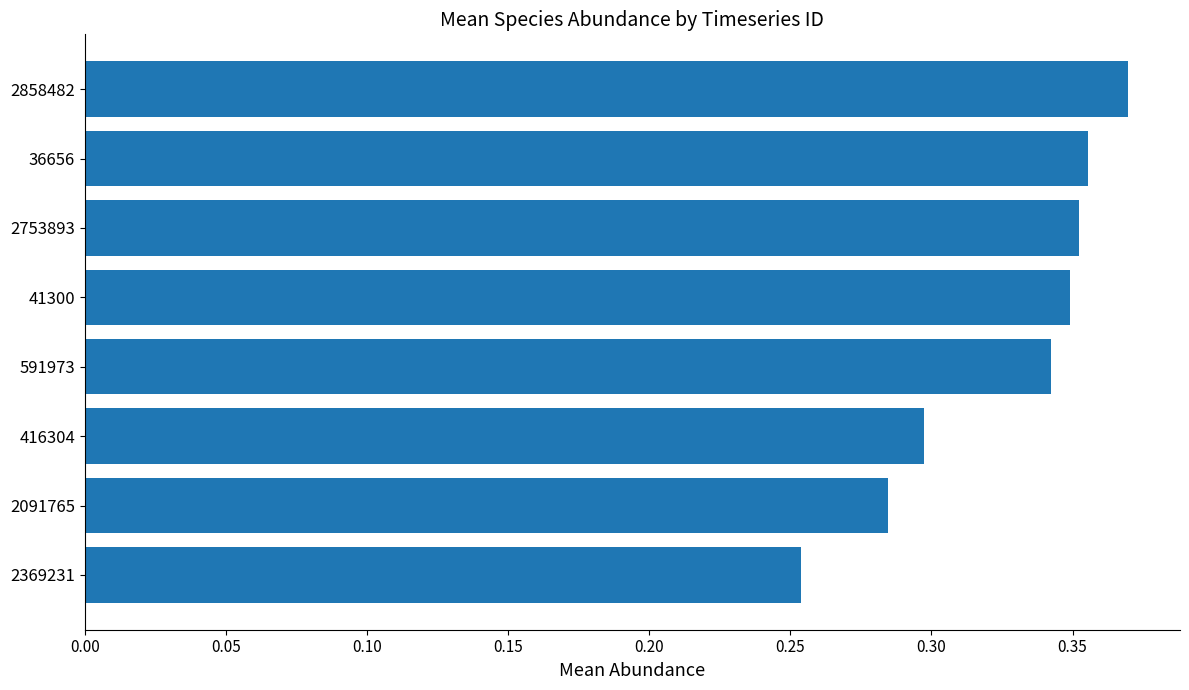

Where is the data nearest to the value 0?

2369231